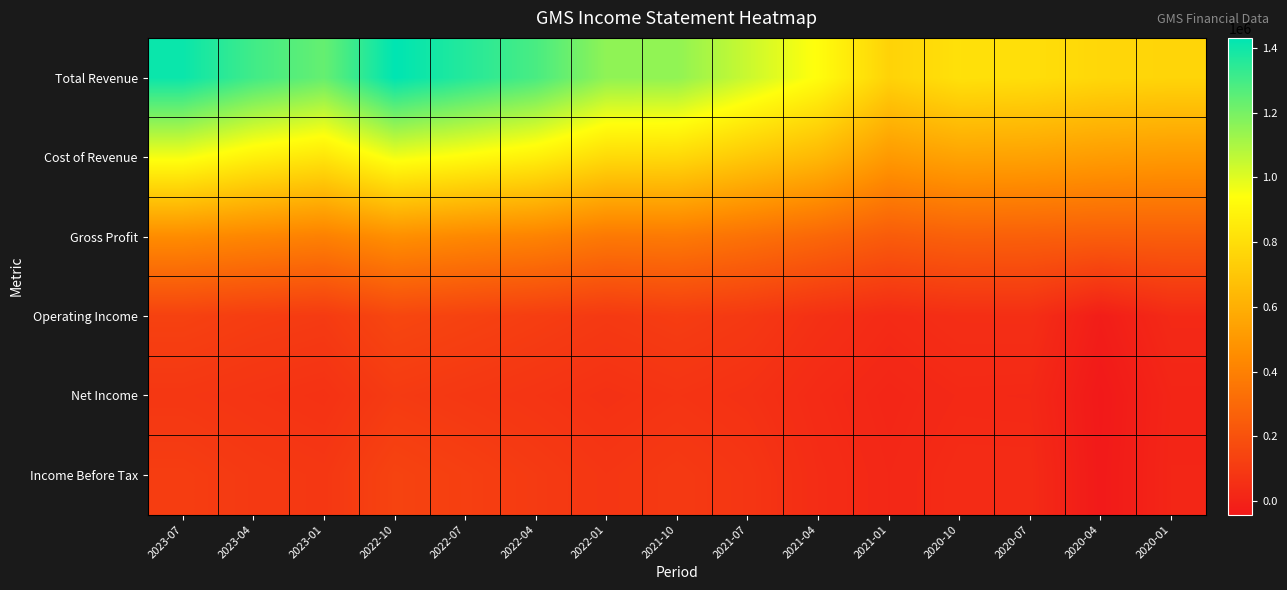

Reading right to left, transcribe all the data shown in this chart.

Total Revenue: 2020-01=761400	2020-04=770900	2020-07=802600	2020-10=812900	2021-01=751200	2021-04=932200	2021-07=1042100	2021-10=1150600	2022-01=1153600	2022-04=1288700	2022-07=1359600	2022-10=1431000	2023-01=1234600	2023-04=1304100	2023-07=1409600
Cost of Revenue: 2020-01=507900	2020-04=519300	2020-07=542100	2020-10=547800	2021-01=507900	2021-04=638400	2021-07=706200	2021-10=778700	2022-01=785800	2022-04=875900	2022-07=924800	2022-10=966500	2023-01=832400	2023-04=879600	2023-07=959000
Gross Profit: 2020-01=253500	2020-04=251600	2020-07=260500	2020-10=265100	2021-01=243300	2021-04=293800	2021-07=335900	2021-10=371900	2022-01=367800	2022-04=412800	2022-07=434800	2022-10=464500	2023-01=402200	2023-04=424500	2023-07=450600
Operating Income: 2020-01=30700	2020-04=-21300	2020-07=50300	2020-10=49500	2021-01=34300	2021-04=58300	2021-07=94100	2021-10=112000	2022-01=97000	2022-04=116000	2022-07=134600	2022-10=153300	2023-01=103400	2023-04=113900	2023-07=131700
Net Income: 2020-01=10900	2020-04=-41300	2020-07=27200	2020-10=28500	2021-01=16100	2021-04=33700	2021-07=61200	2021-10=74400	2022-01=61400	2022-04=76500	2022-07=89500	2022-10=103200	2023-01=64800	2023-04=75600	2023-07=86800
Income Before Tax: 2020-01=13700	2020-04=-36800	2020-07=36800	2020-10=36700	2021-01=21800	2021-04=41700	2021-07=81200	2021-10=98100	2022-01=82600	2022-04=102900	2022-07=121500	2022-10=139100	2023-01=88500	2023-04=98400	2023-07=113600